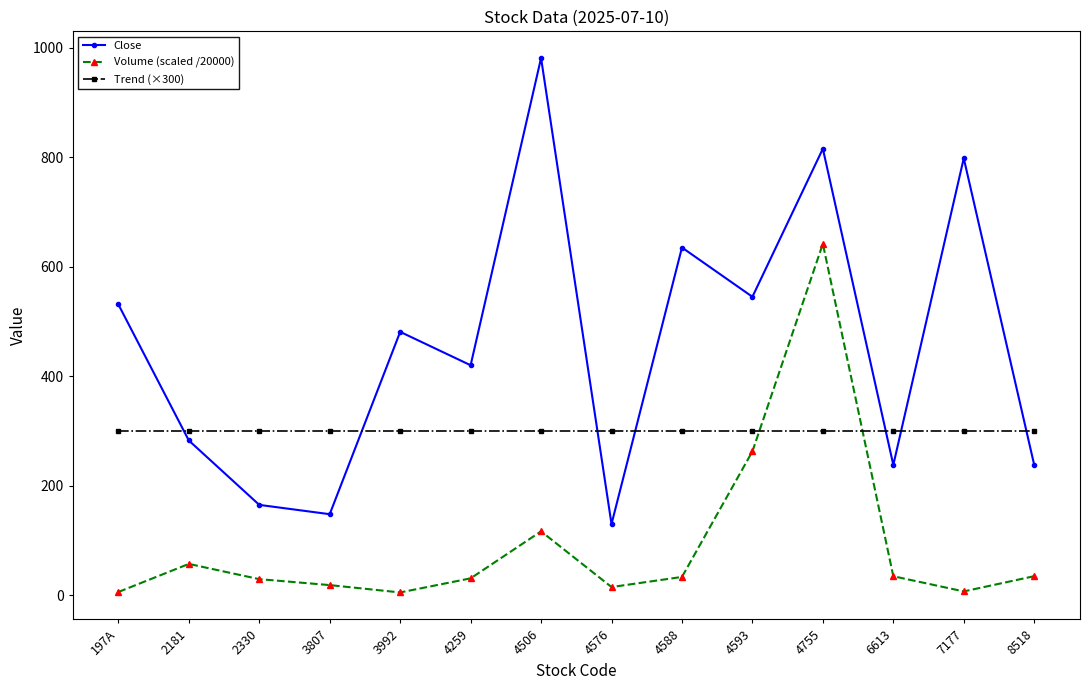

Where is Volume (scaled /20000) nearest to the value 323?

4593